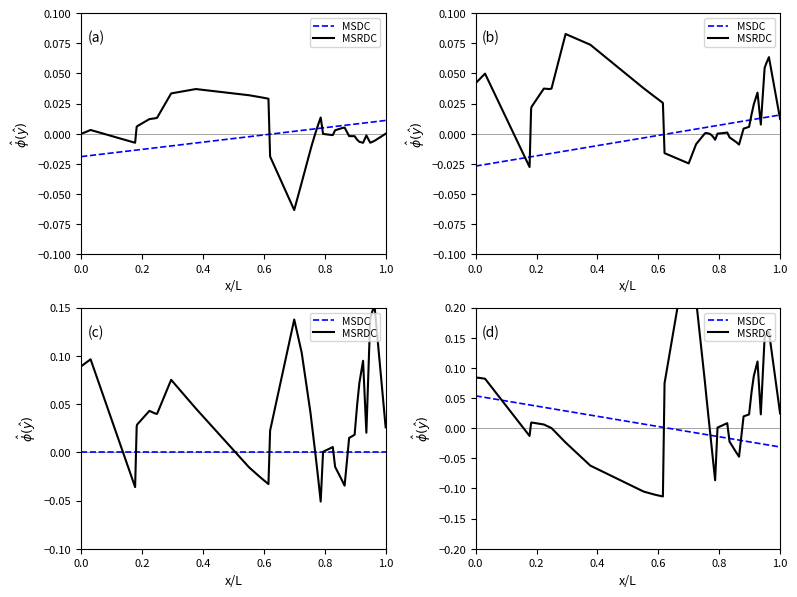

Rank the series by their average value, from highest to lowest.

MSRDC, MSDC